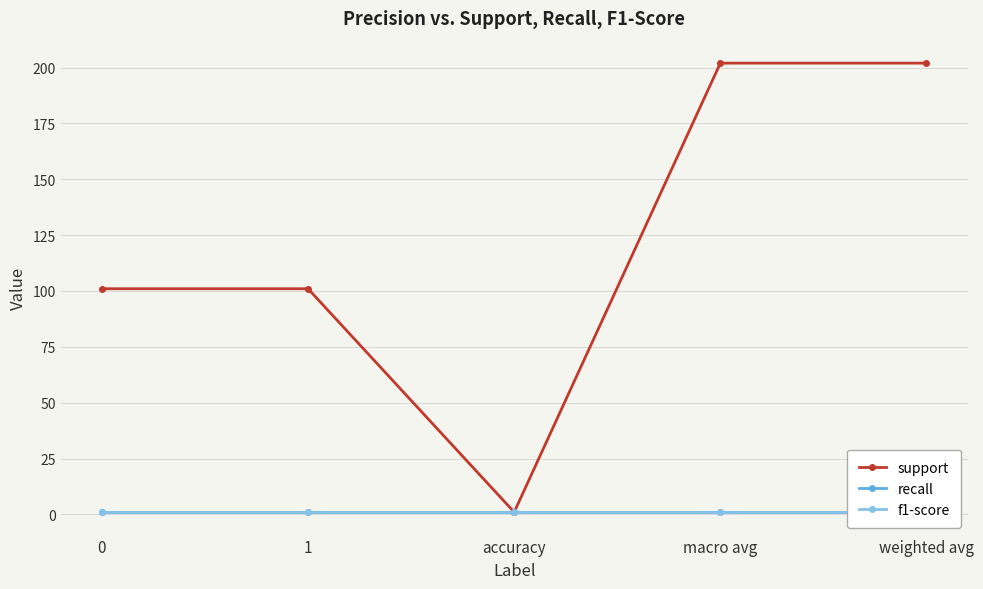

How many lines are shown in the chart?

3